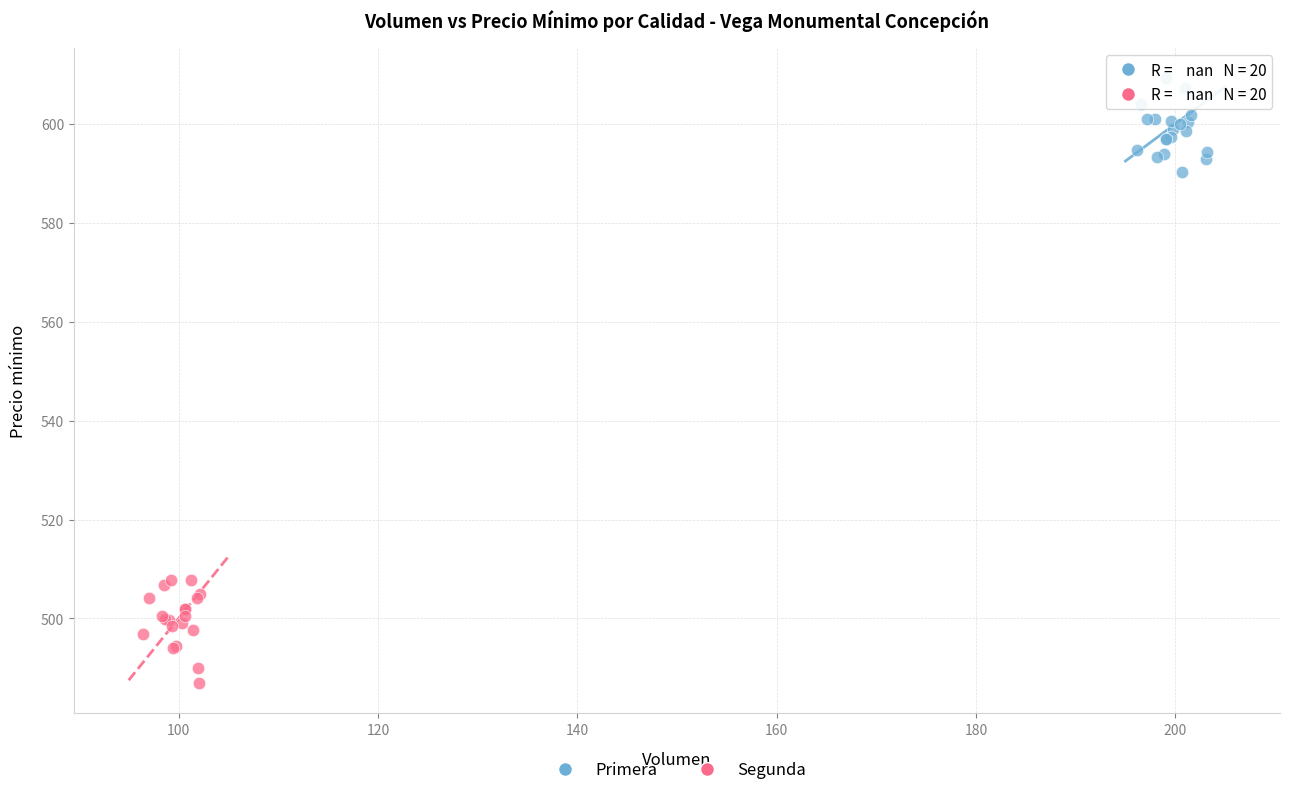

Which series reaches the minimum Y coordinate?

Segunda